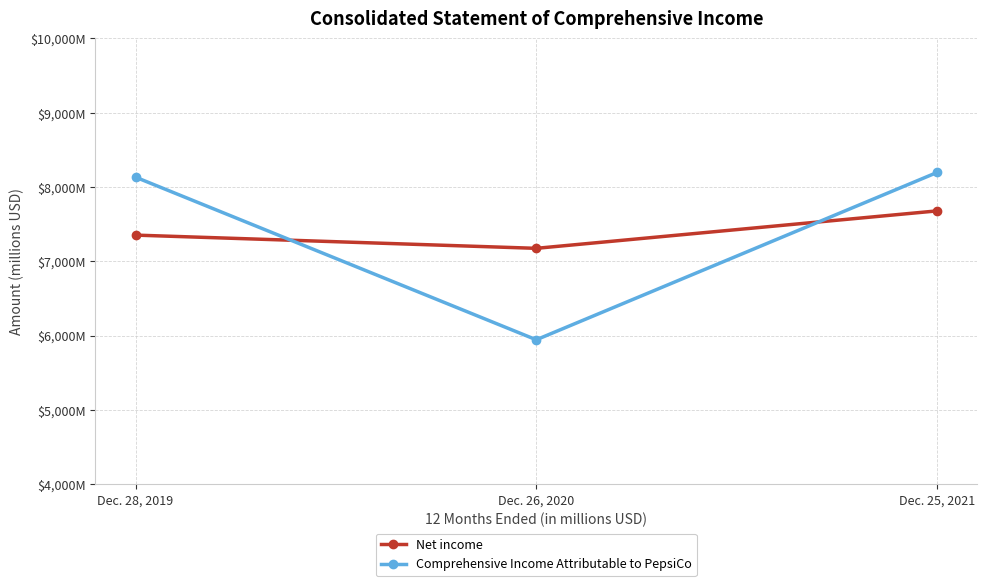

At how many categories does at least one series exceed 7277?

2